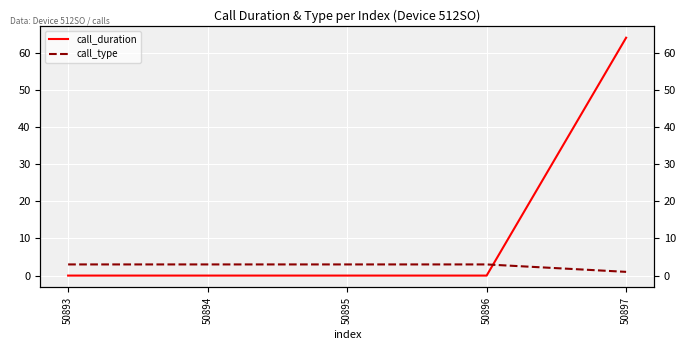

Is the value of call_type at 50897 greater than the value of call_duration at 50893?

Yes